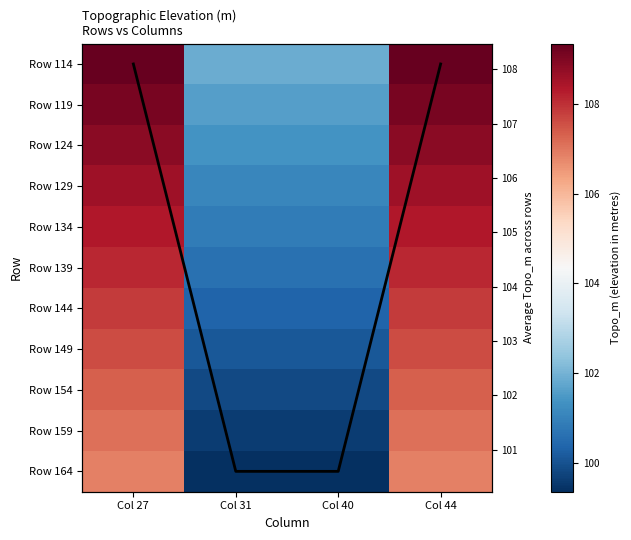

What is the difference between the Row 124 values at Col 44 and Col 31?

7.5